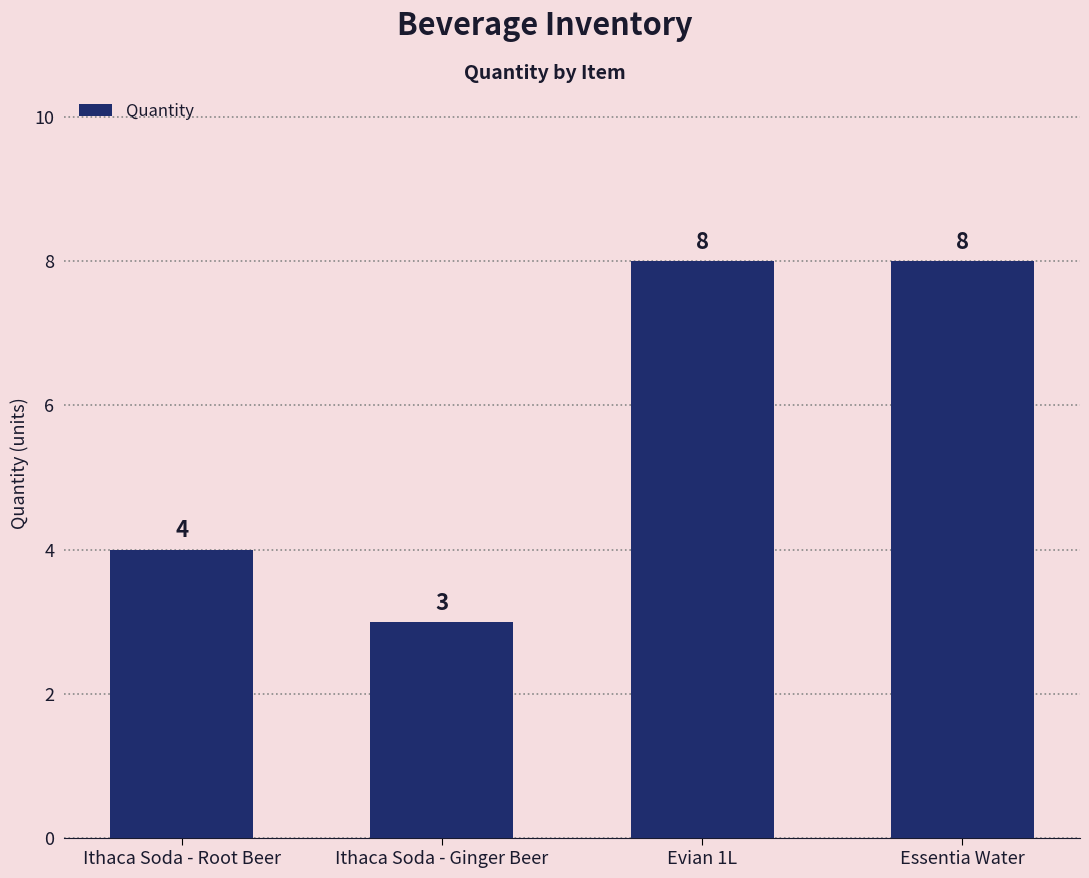

Approximately how many times larger is the value at Evian 1L compared to Ithaca Soda - Ginger Beer?

2.7